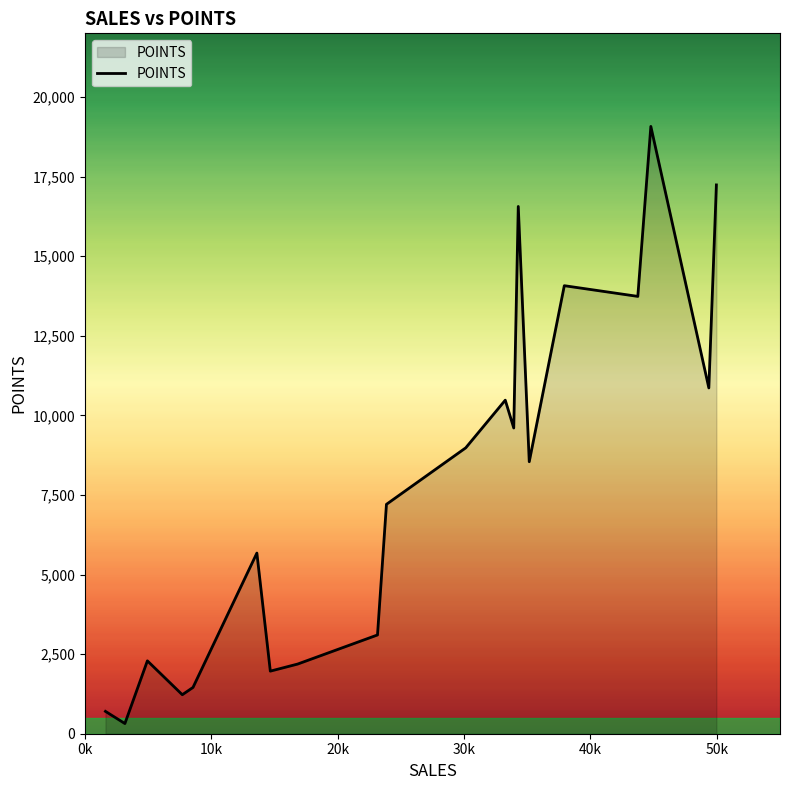

What is the difference between the maximum and second lowest values?

18373.8